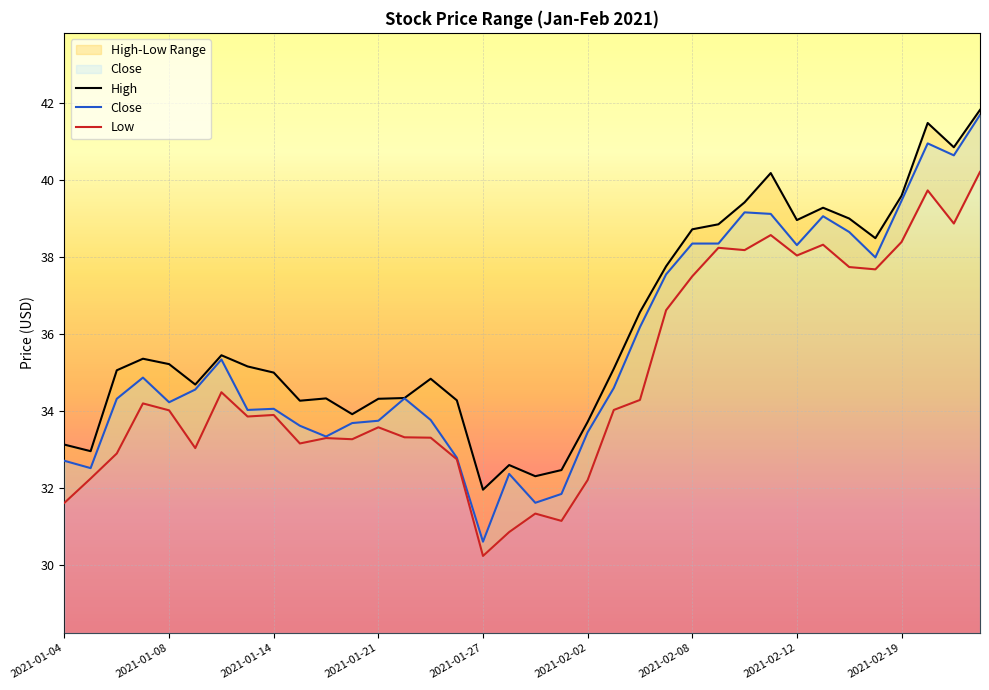

What position from the left is 2021-02-10?

27